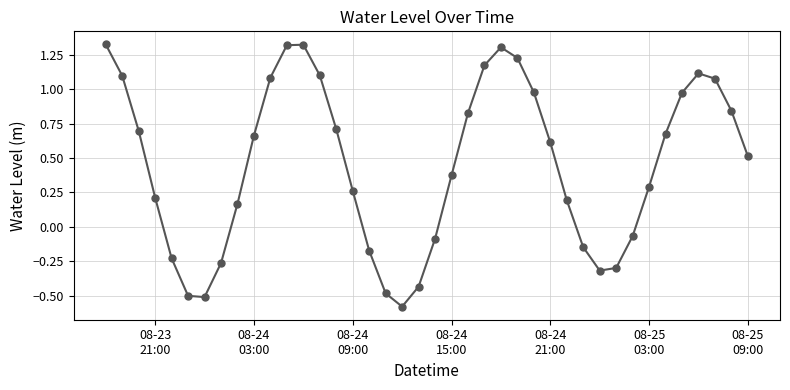

Count the number of data series in this chart.

1